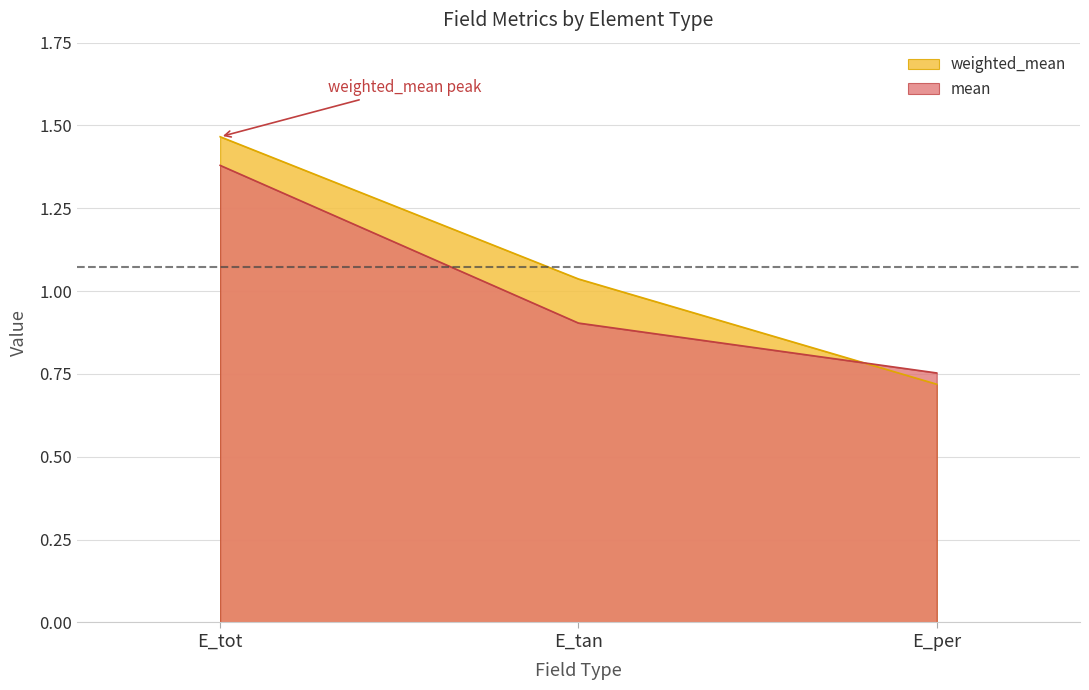

What is the average value of the weighted_mean series?

1.1